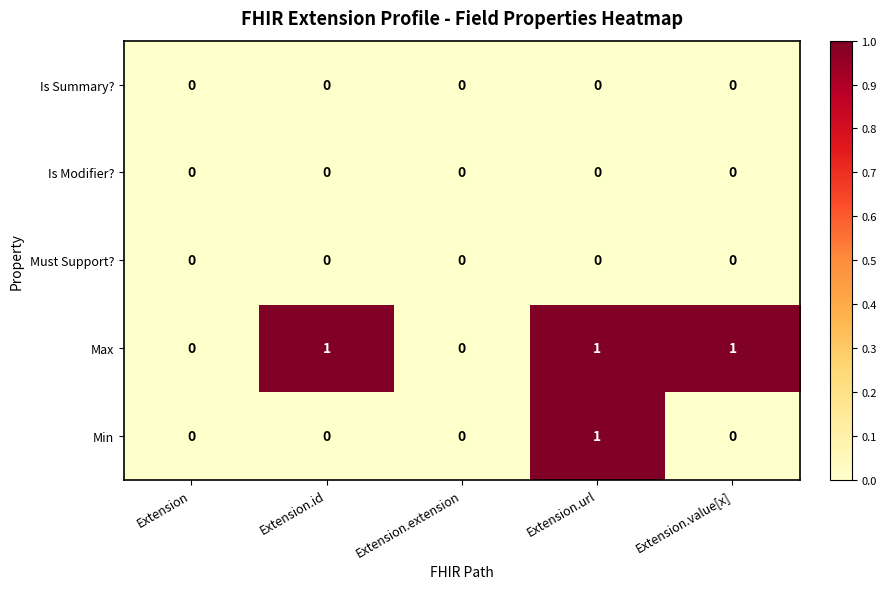

Count the Min values in the range 0 to 1.

5